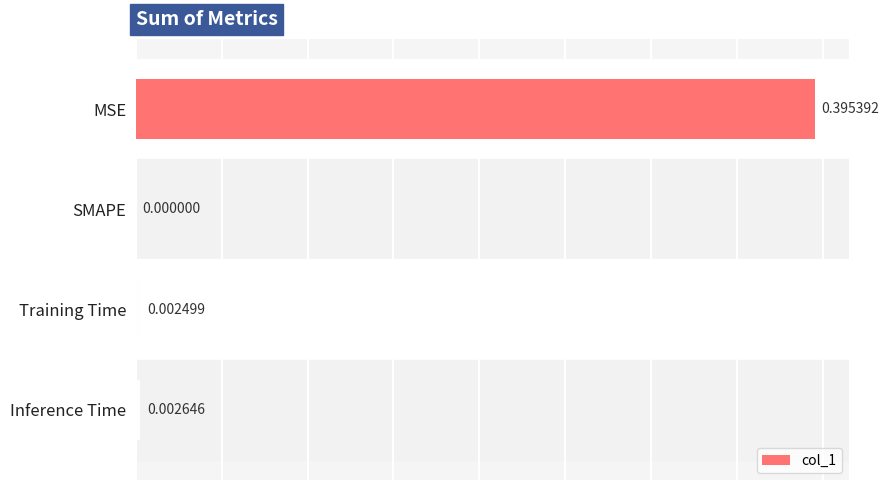

What is the change in value from MSE to Training Time?

-0.4